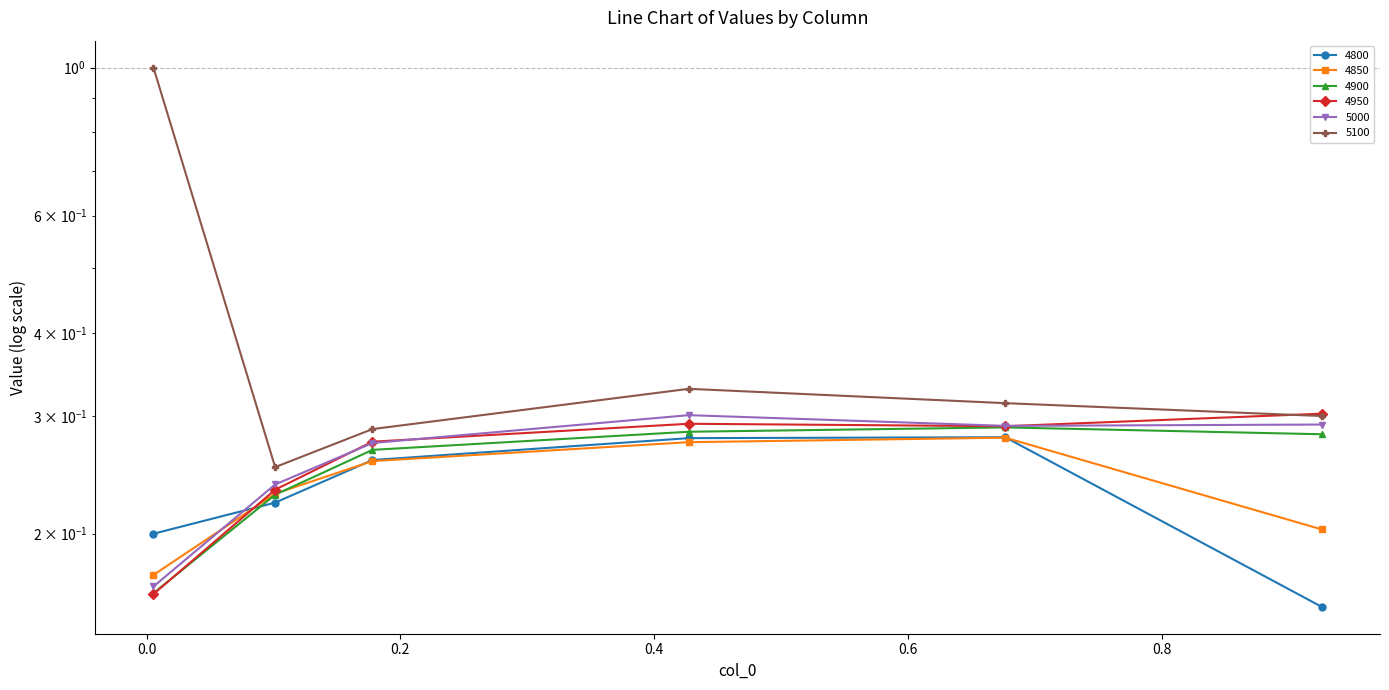

Between 0.1780821917808219 and 0.4273972602739726, which is larger?

0.4273972602739726